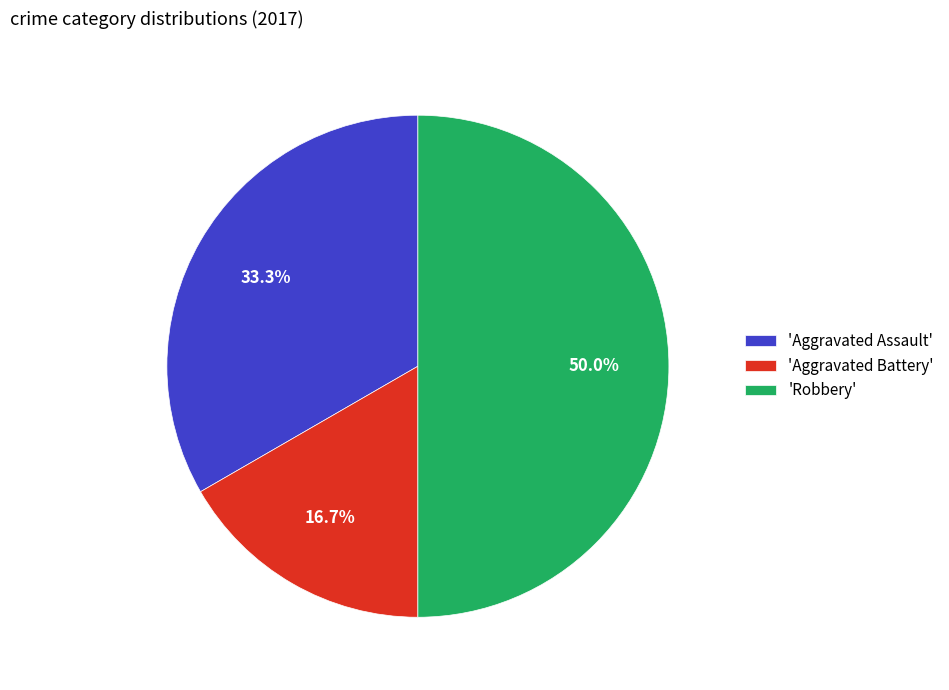

Count the number of slices in the pie.

3